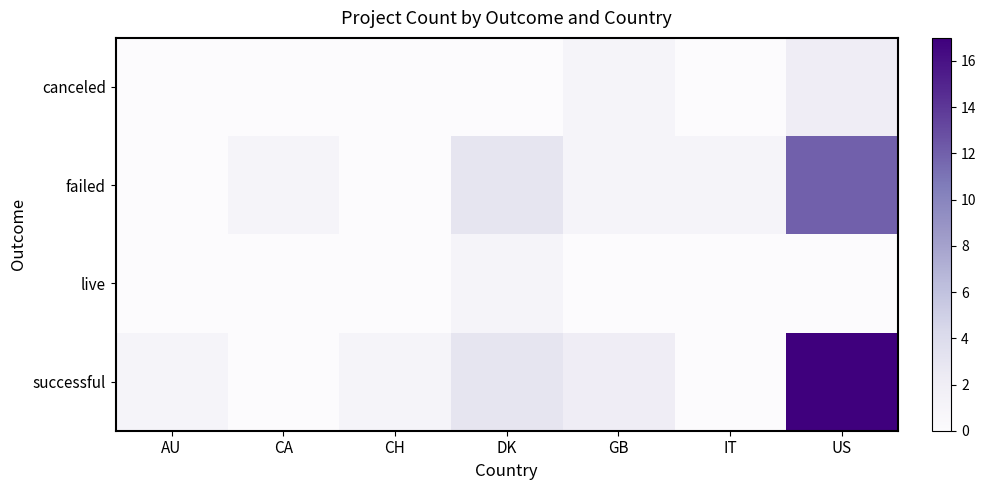

At which category is the sum across all series the highest?

US